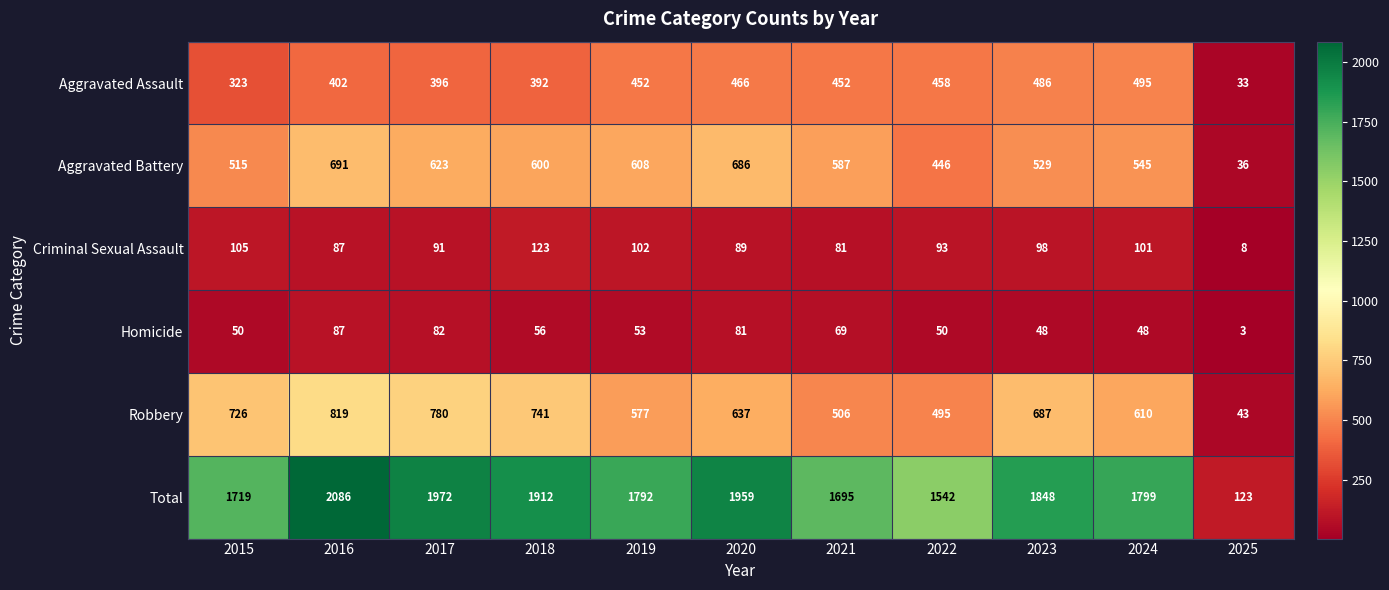

List the series in order of their peak value, highest first.

Total, Robbery, Aggravated Battery, Aggravated Assault, Criminal Sexual Assault, Homicide